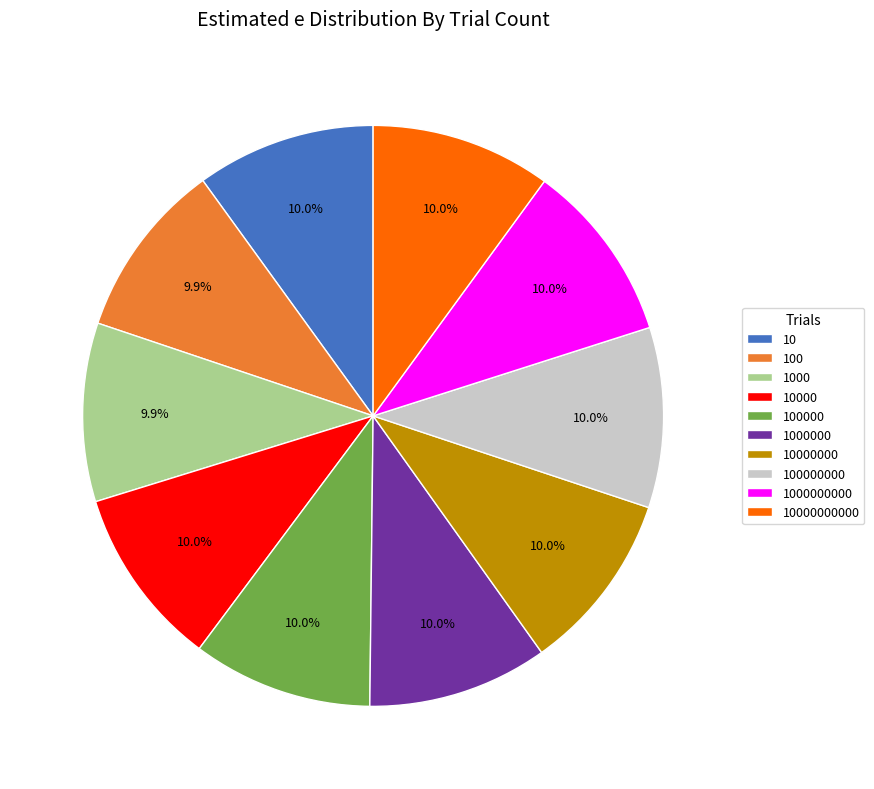

What portion of the pie excludes 1000000000?

90.0%